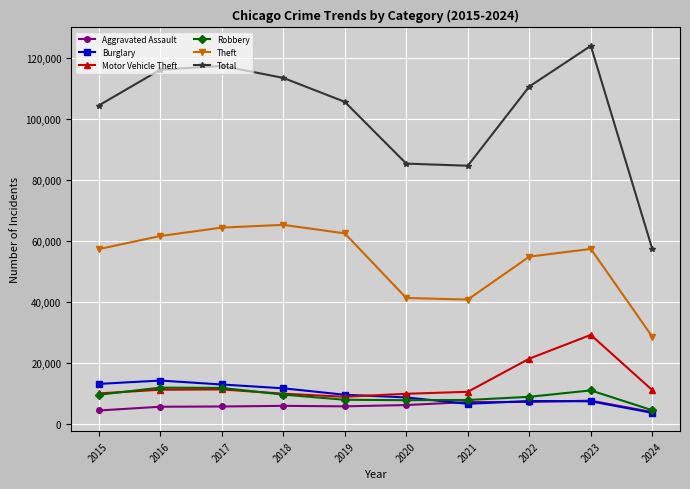

What is the difference between the Robbery values at 2016 and 2020?

4105